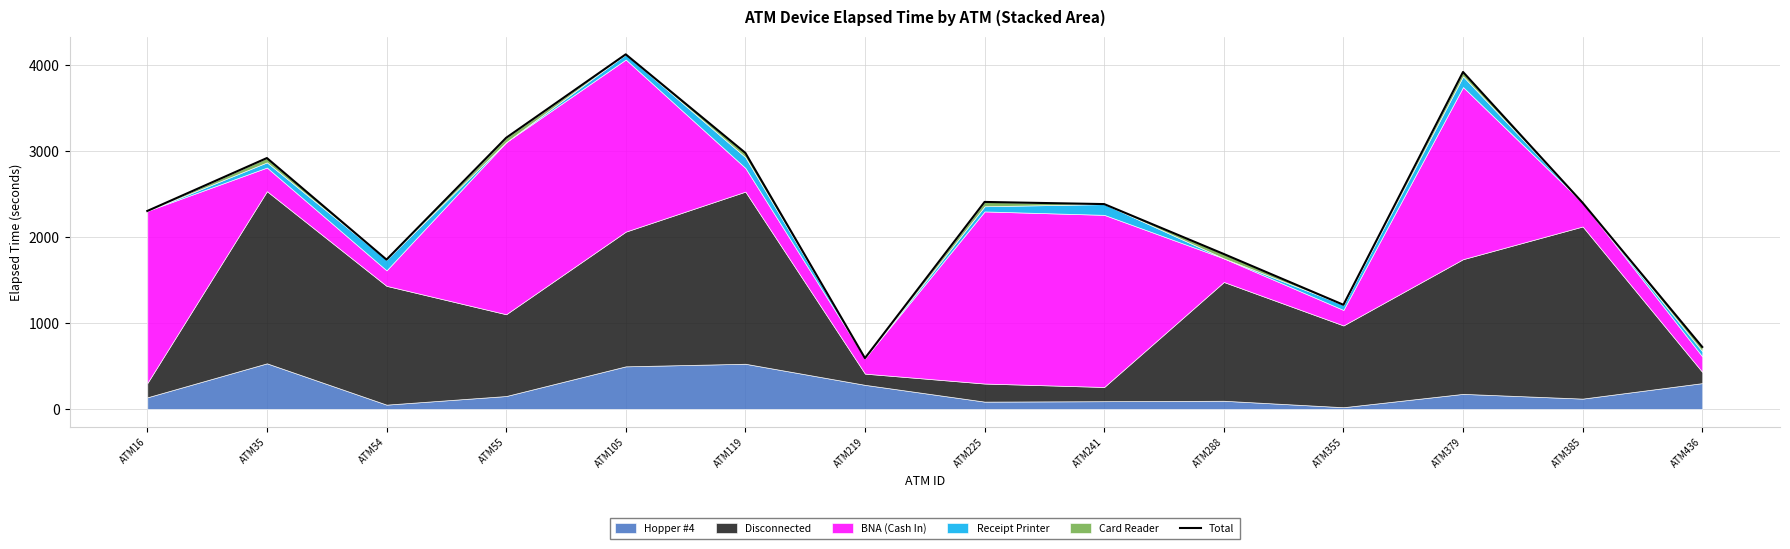

What is the sum of all values?

32610